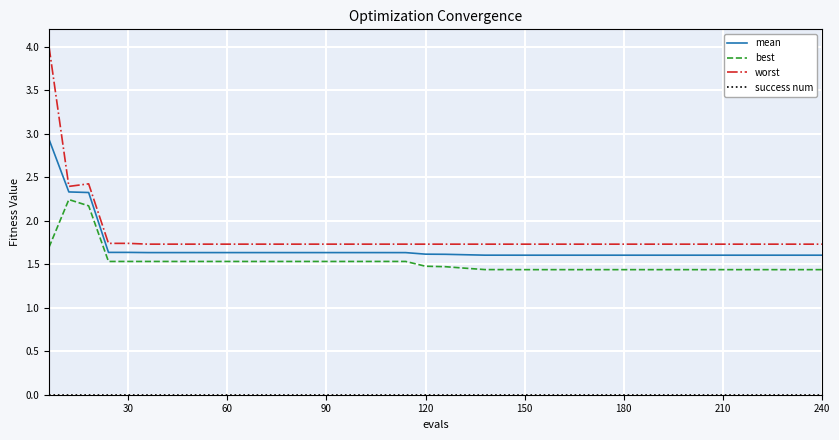

Does the chart display data point markers on the line(s)?

No